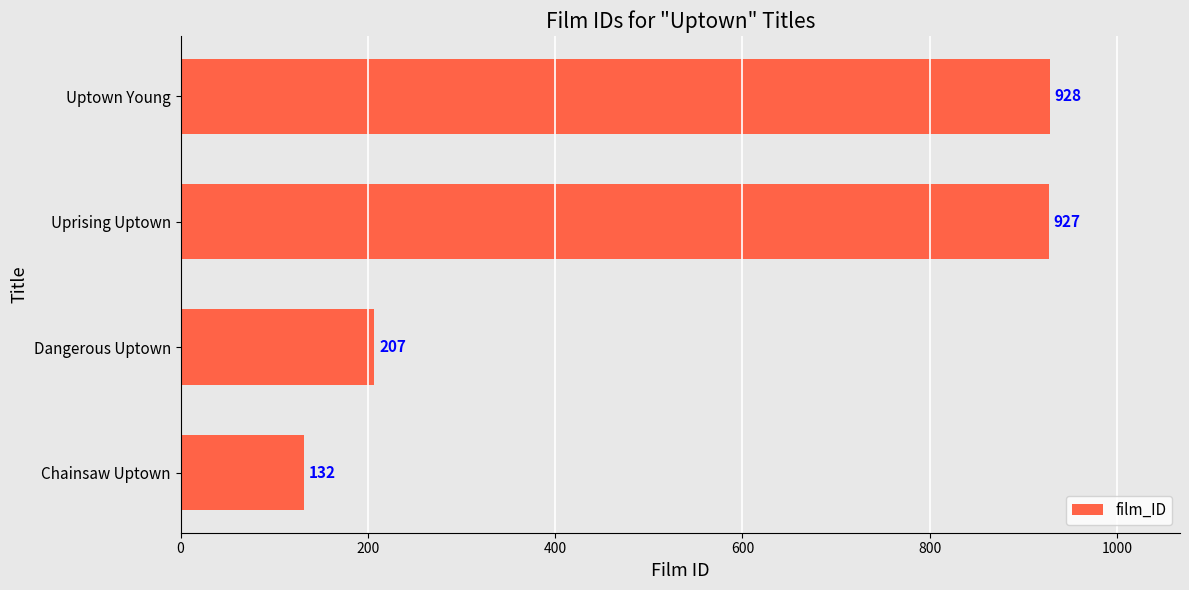

List the labels in order of value, largest first.

Uptown Young, Uprising Uptown, Dangerous Uptown, Chainsaw Uptown